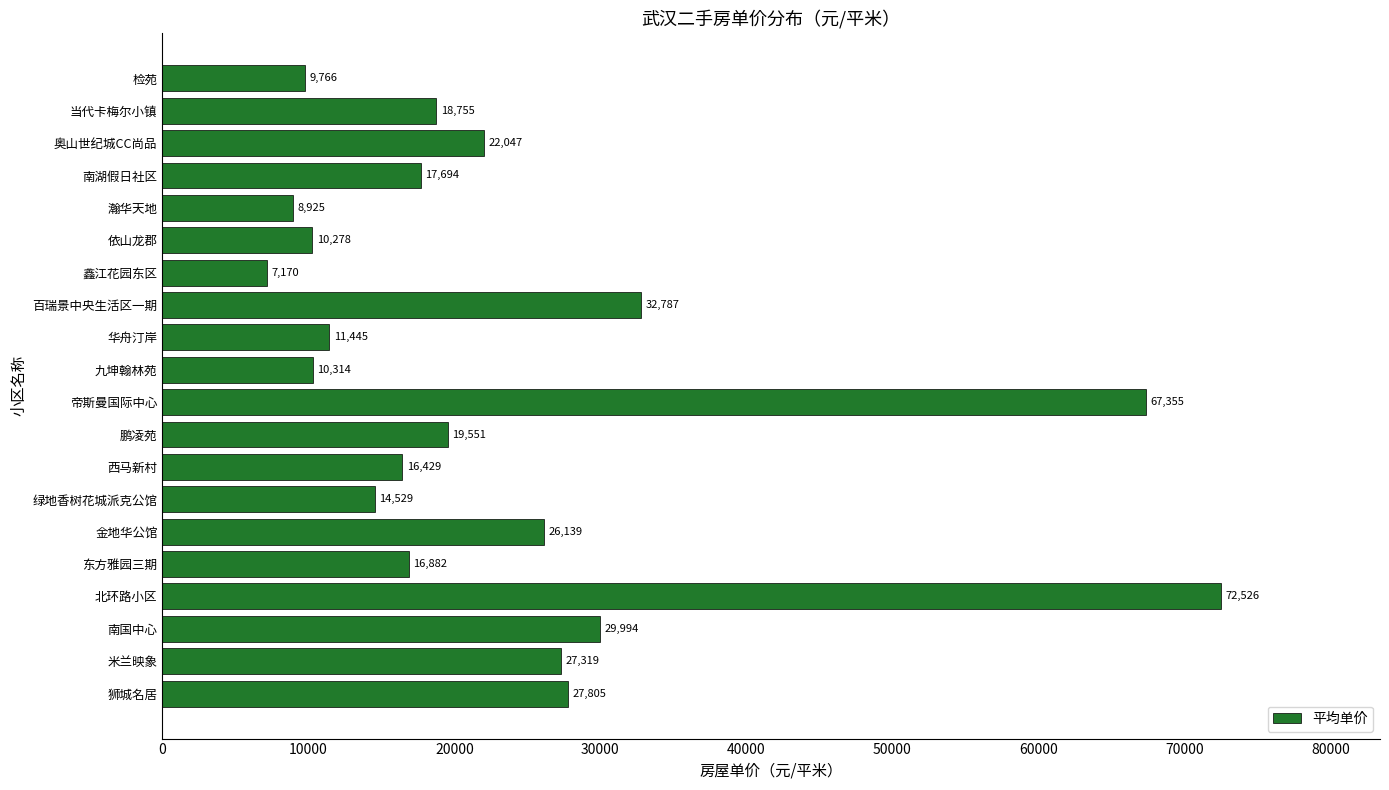

What is the sum of all values?

467710